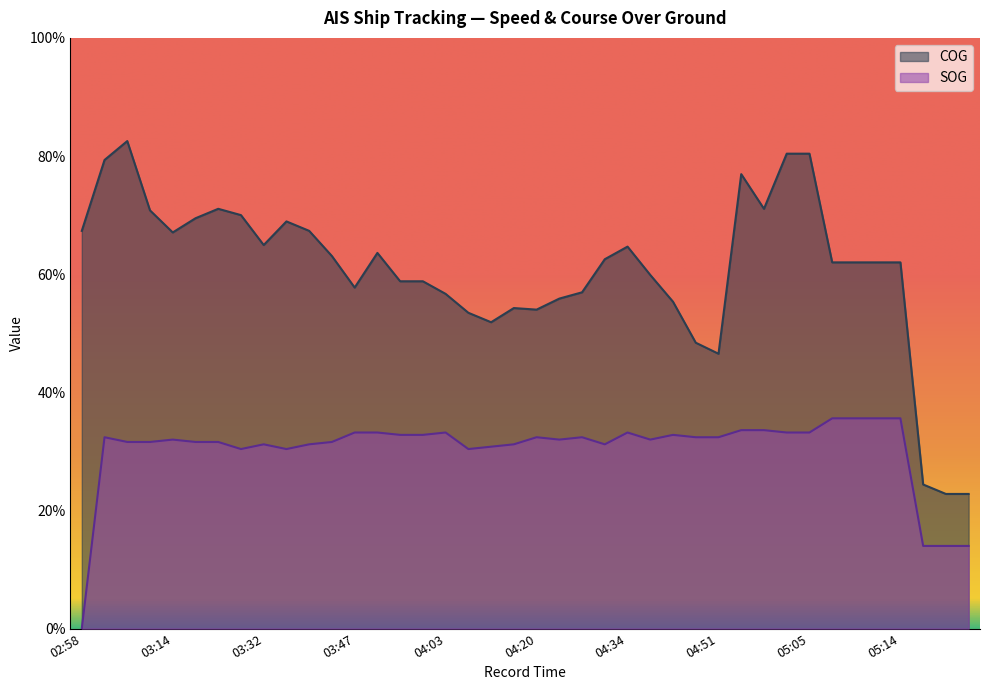

The value of SOG at 05:14 is 35.6. True or false?

True